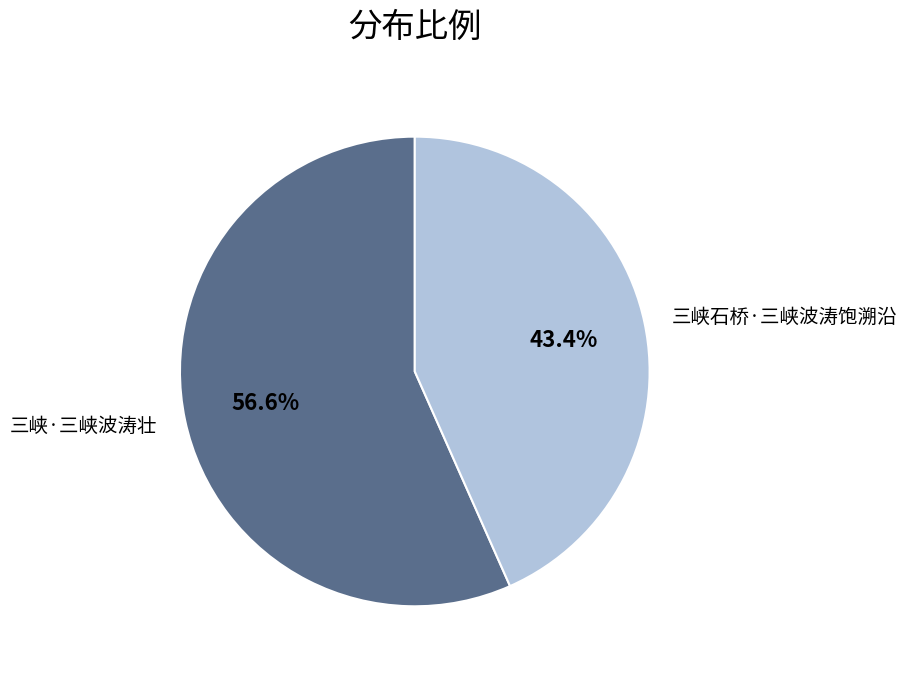

True or false: 三峡石桥·三峡波涛饱溯沿 accounts for 43% of the total.

True